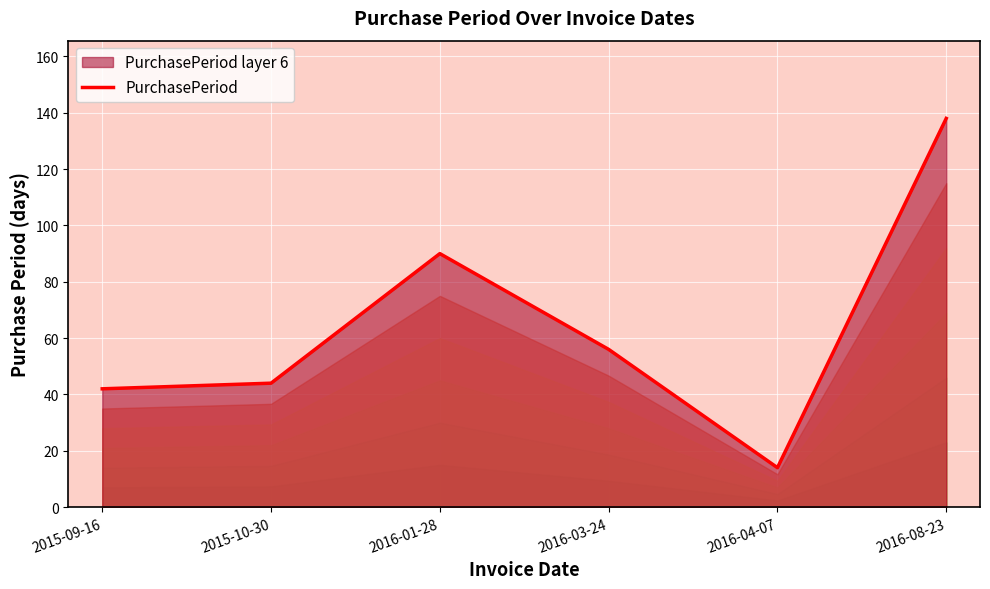

True or false: there are more than 2 points higher than both neighbors.

False